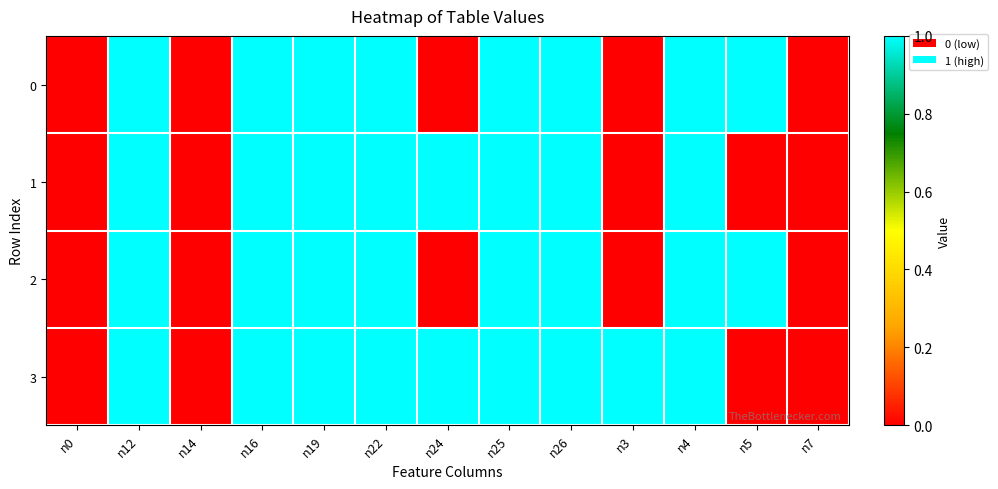

Reading right to left, transcribe all the data shown in this chart.

0: n7=0	n5=1	n4=1	n3=0	n26=1	n25=1	n24=0	n22=1	n19=1	n16=1	n14=0	n12=1	n0=0
1: n7=0	n5=0	n4=1	n3=0	n26=1	n25=1	n24=1	n22=1	n19=1	n16=1	n14=0	n12=1	n0=0
2: n7=0	n5=1	n4=1	n3=0	n26=1	n25=1	n24=0	n22=1	n19=1	n16=1	n14=0	n12=1	n0=0
3: n7=0	n5=0	n4=1	n3=1	n26=1	n25=1	n24=1	n22=1	n19=1	n16=1	n14=0	n12=1	n0=0